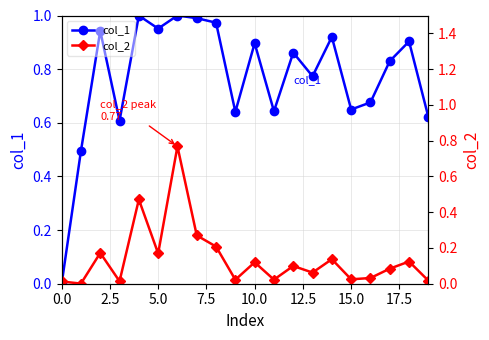

True or false: col_1 has more than 1 points higher than both neighbors.

True